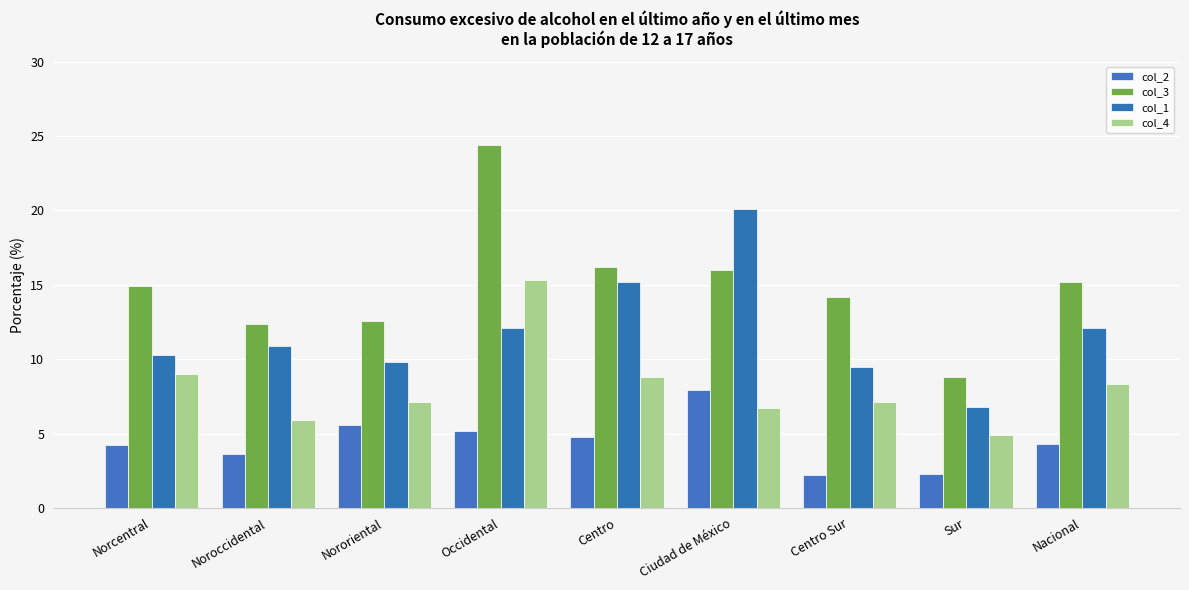

At which label does col_1 first exceed 10?

Norcentral